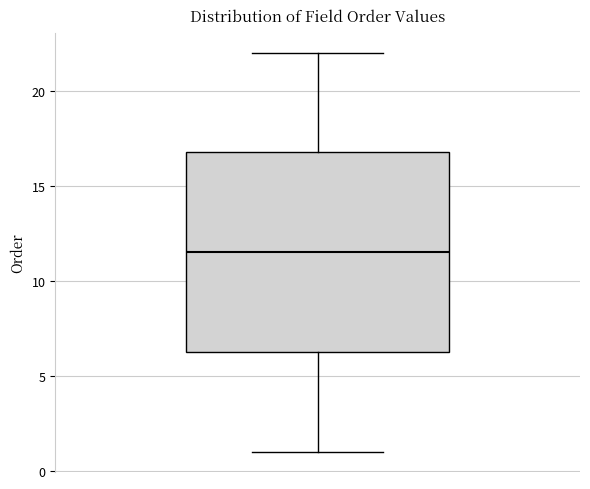

Transcribe this box plot: give where the median line is, the range the box spans, and where the two whiskers end, as read against the y-axis. The values are not printed on the chart, so give them approximately, as read against the axis.

median 11.5, box 6.5 to 17.0, whiskers 1.0 to 22.0